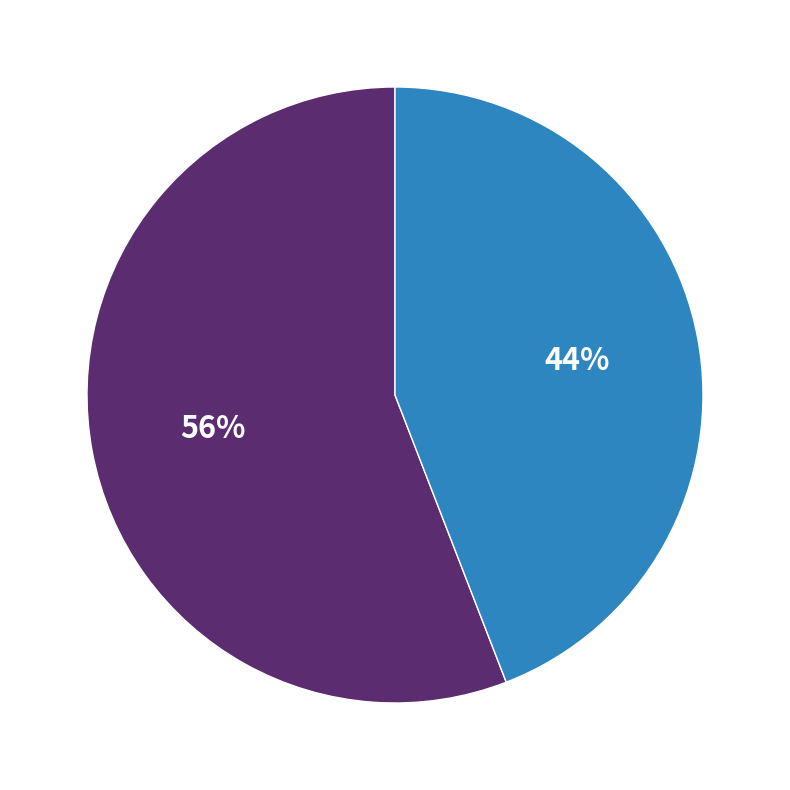

To the nearest percent, what is the average slice percentage?

50%